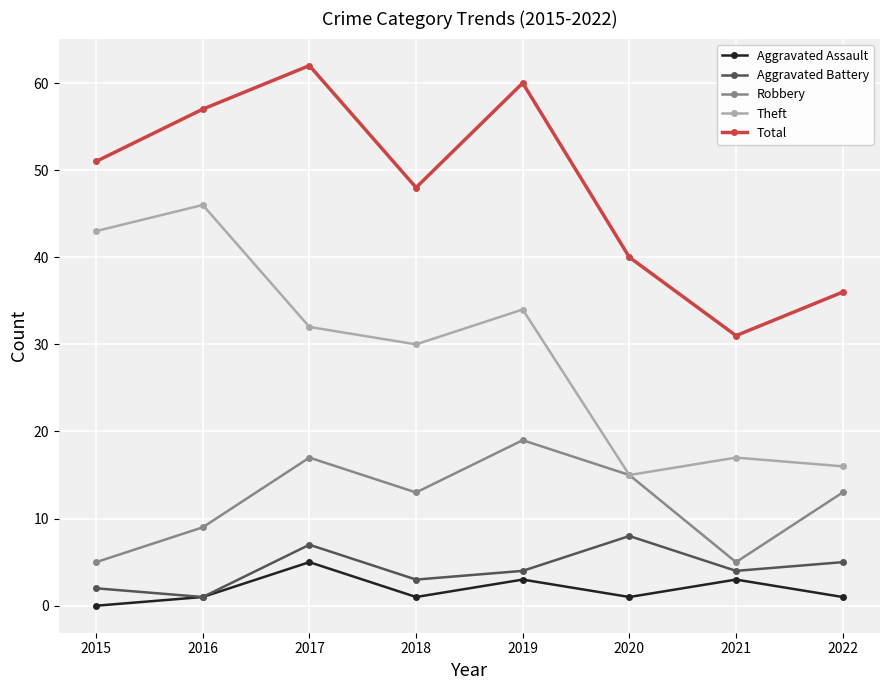

How many data points does each series have?

8